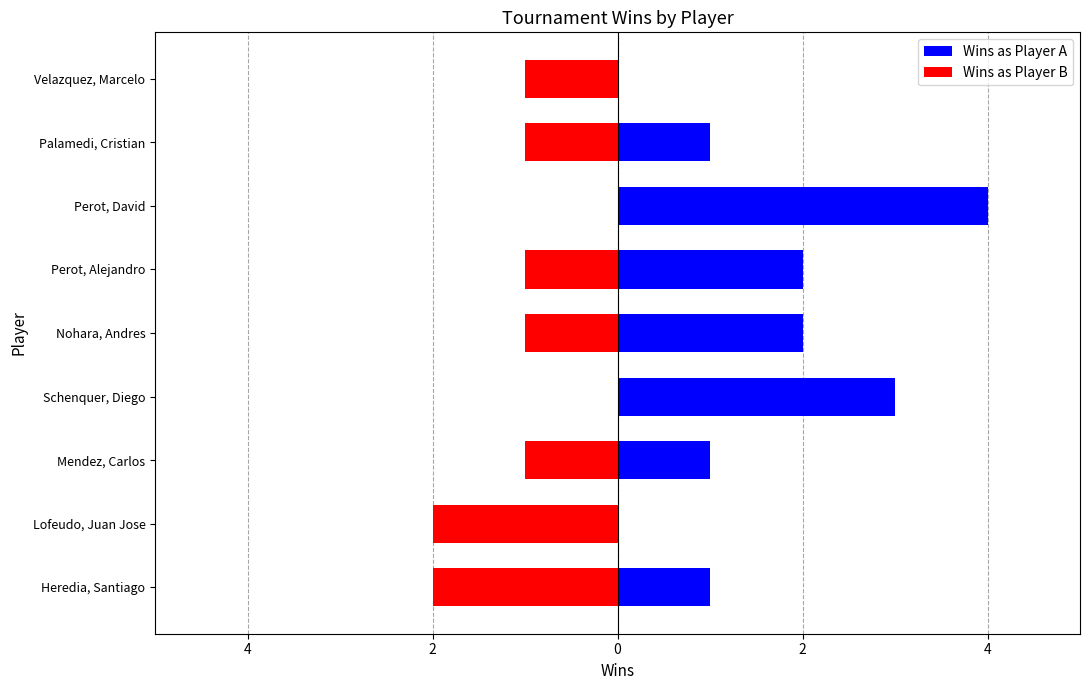

What is the greatest value displayed?

4